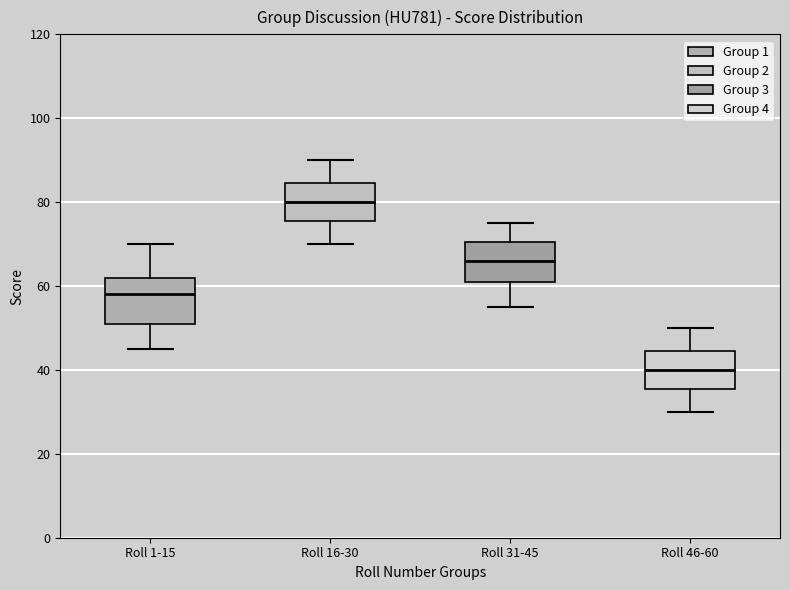

Reading left to right, read every box against the y-axis: the position of its median line, the range the box covers, and the ends of its whiskers. The values are not printed on the chart, so give them approximately, as read against the axis.

Roll 1-15: median 58, box 52 to 62, whiskers 46 to 70
Roll 16-30: median 80, box 76 to 84, whiskers 70 to 90
Roll 31-45: median 66, box 62 to 70, whiskers 56 to 76
Roll 46-60: median 40, box 36 to 44, whiskers 30 to 50